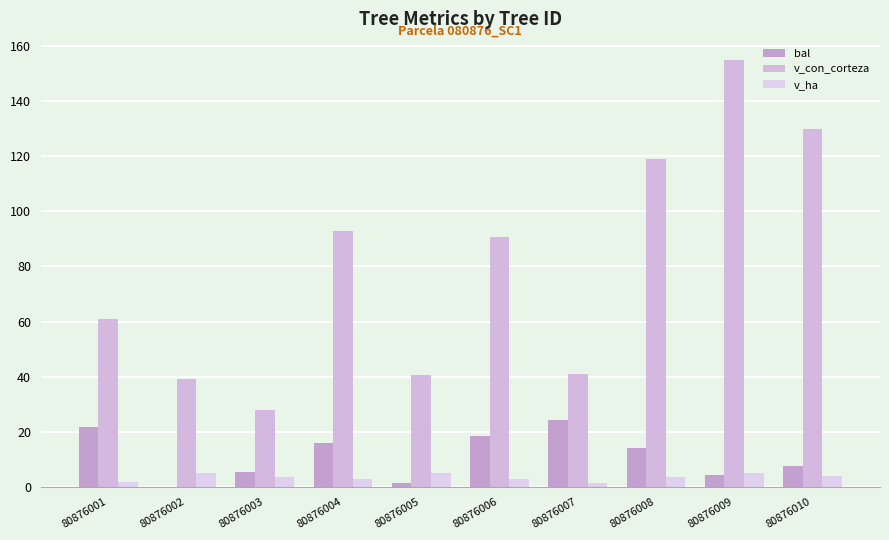

Are the bars grouped side by side (vs. stacked)?

Yes